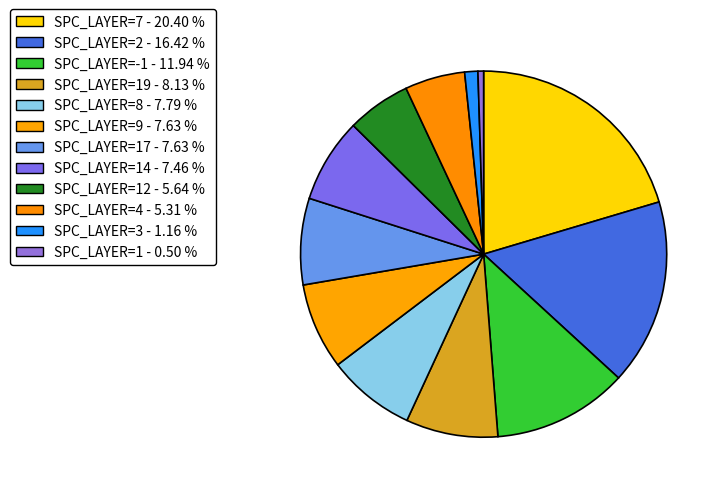

Which category has the smallest portion of the pie?

SPC_LAYER=1 - 0.50 %